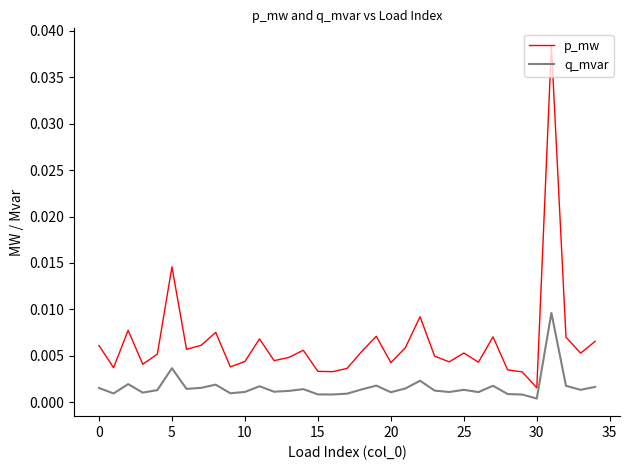

Which series has the largest total across all categories?

p_mw